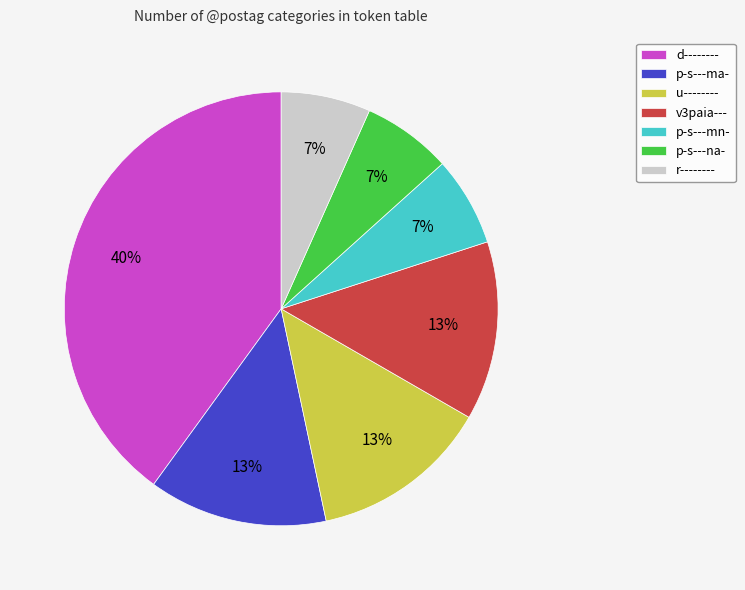

Count the number of slices in the pie.

7